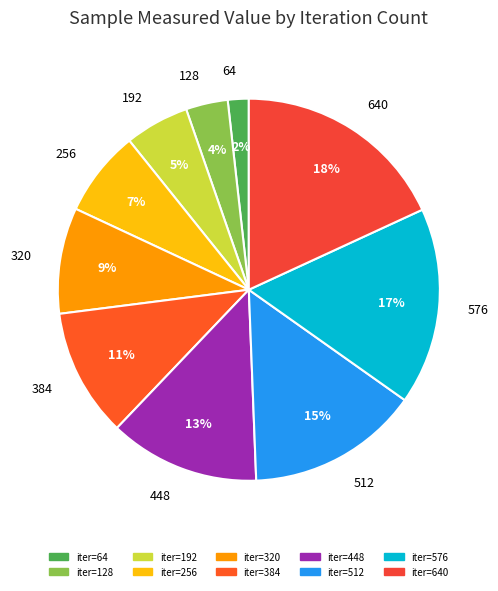

How many segments does this pie chart have?

10